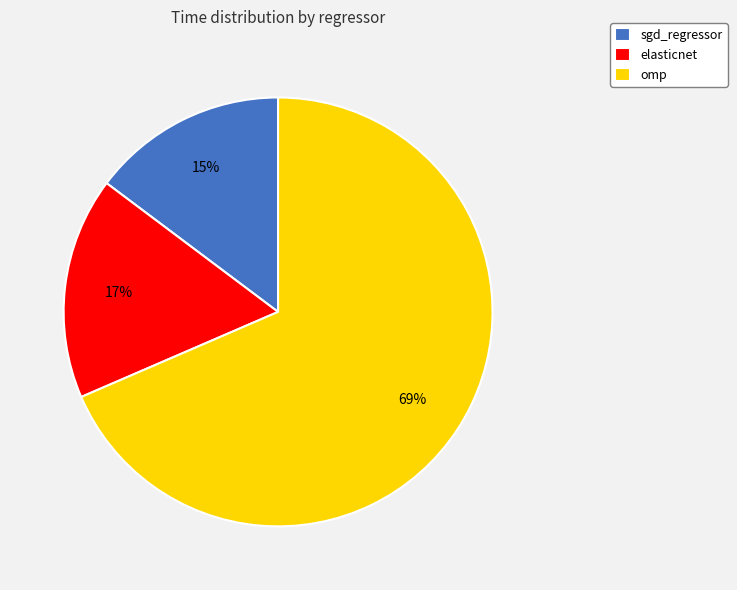

Does omp account for over 50% of the chart?

Yes